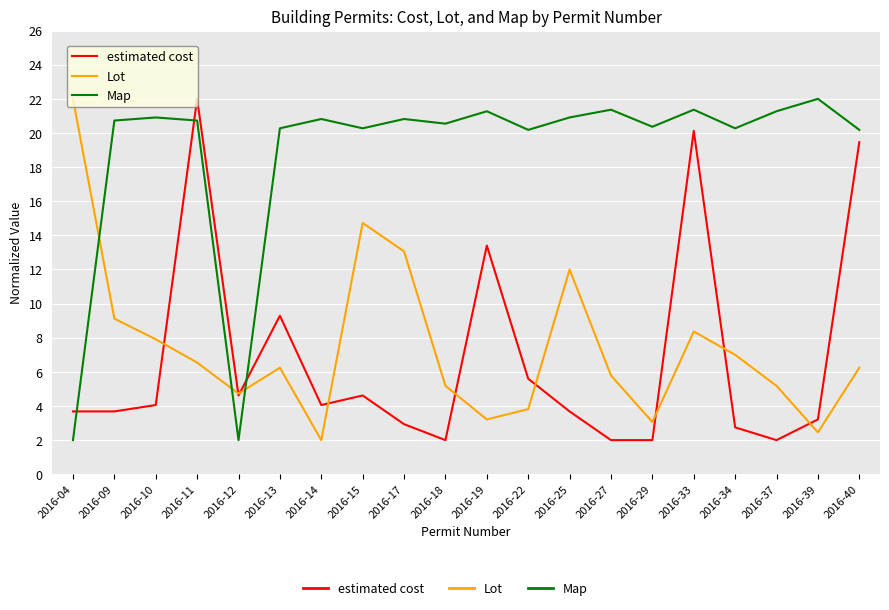

Rank the series at 2016-11 from lowest to highest value.

Lot, Map, estimated cost